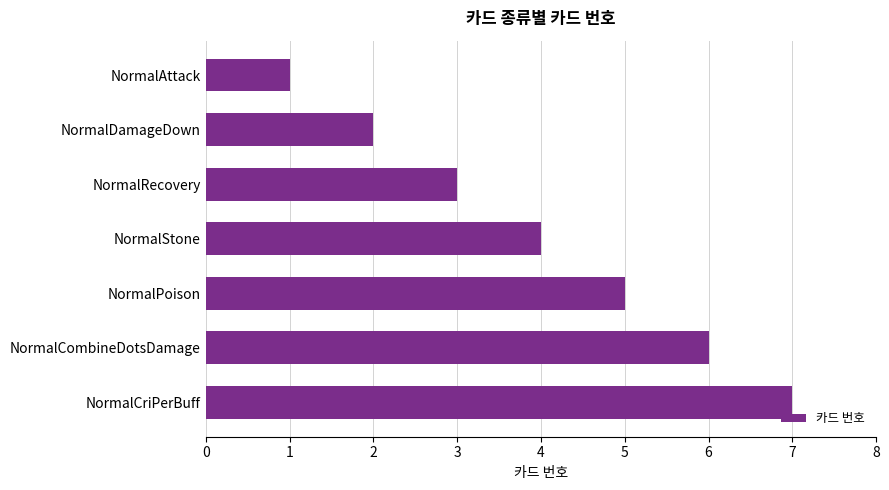

What is the sum of the values at NormalRecovery and NormalCombineDotsDamage?

9